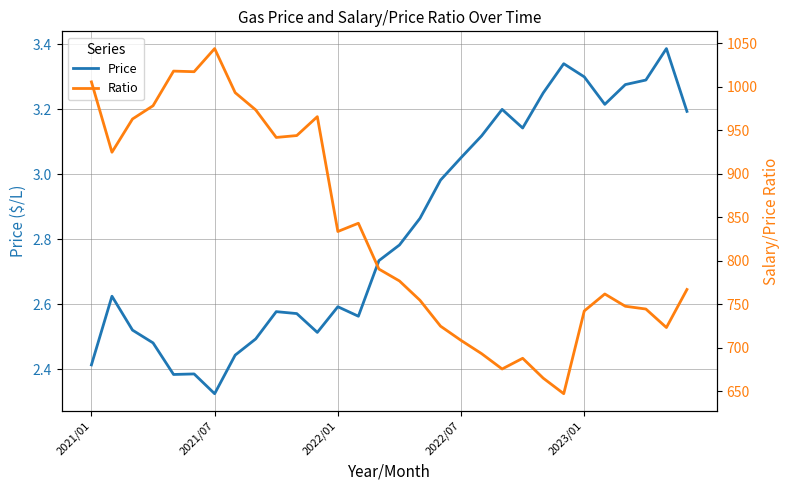

How many interior local peaks does the Price series have?

7